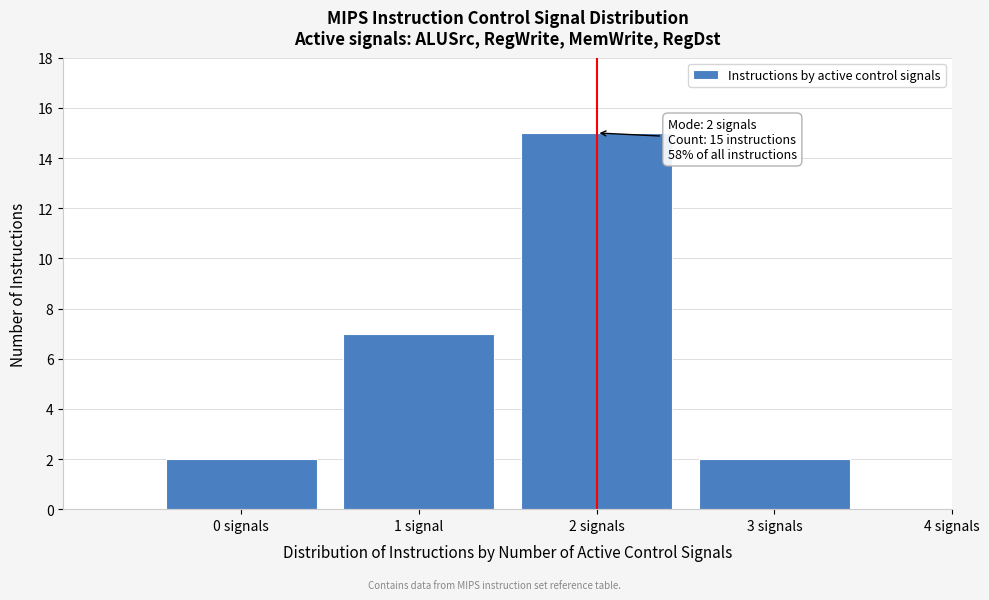

Reading right to left, transcribe all the data shown in this chart.

4 signals=0	3 signals=2	2 signals=15	1 signal=7	0 signals=2